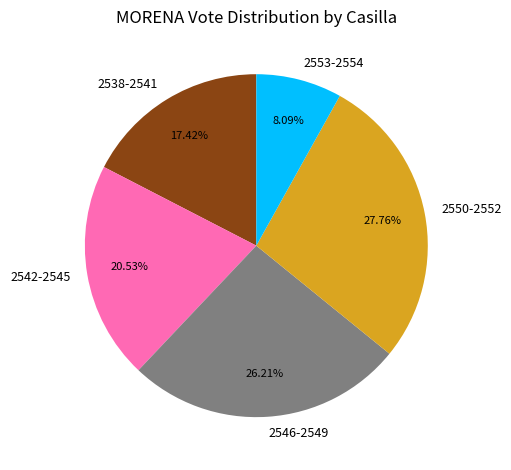

Rank the categories by value from highest to lowest.

2550-2552, 2546-2549, 2542-2545, 2538-2541, 2553-2554